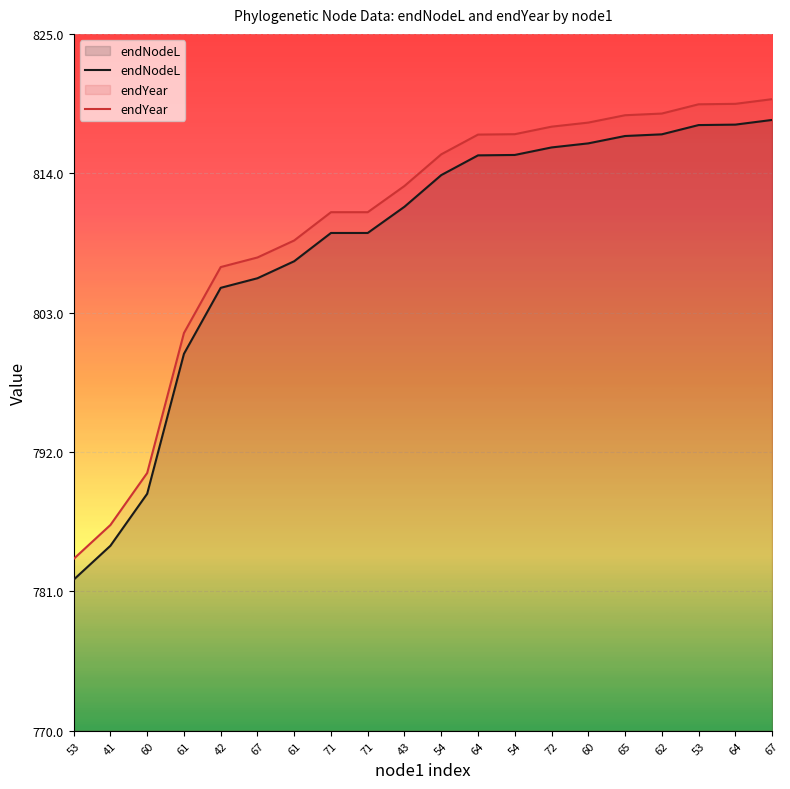

At which label does endYear reach its minimum?

53